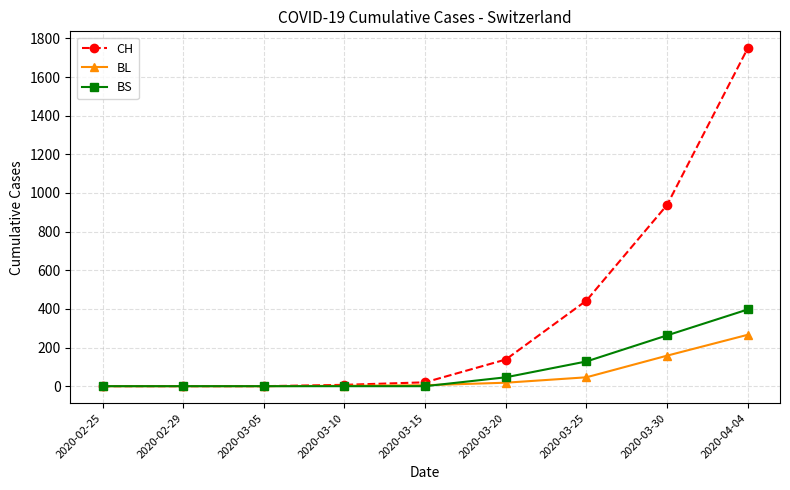

What is the difference between the maximum and minimum values in the BS series?

397